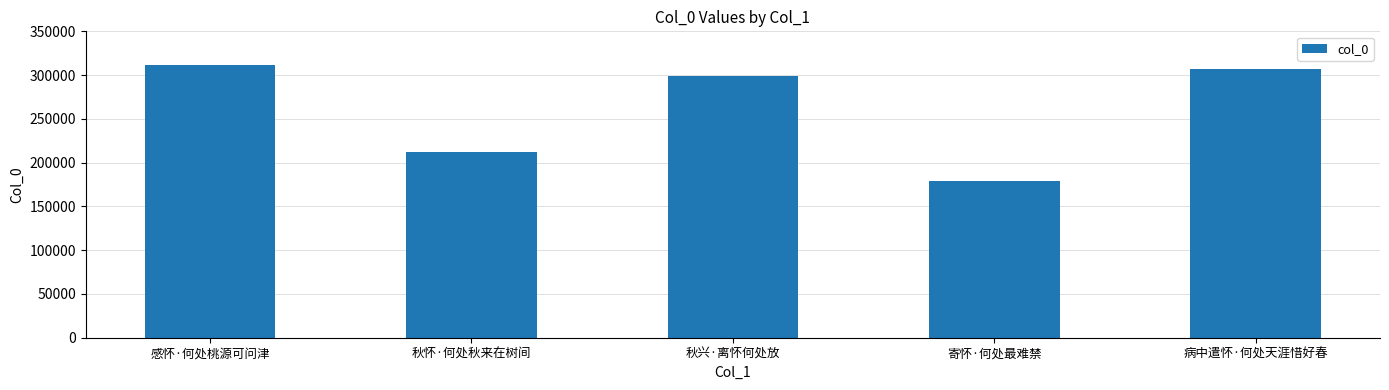

Reading left to right, what are all the values shown in this chart?

311876	212608	299075	178501	306809